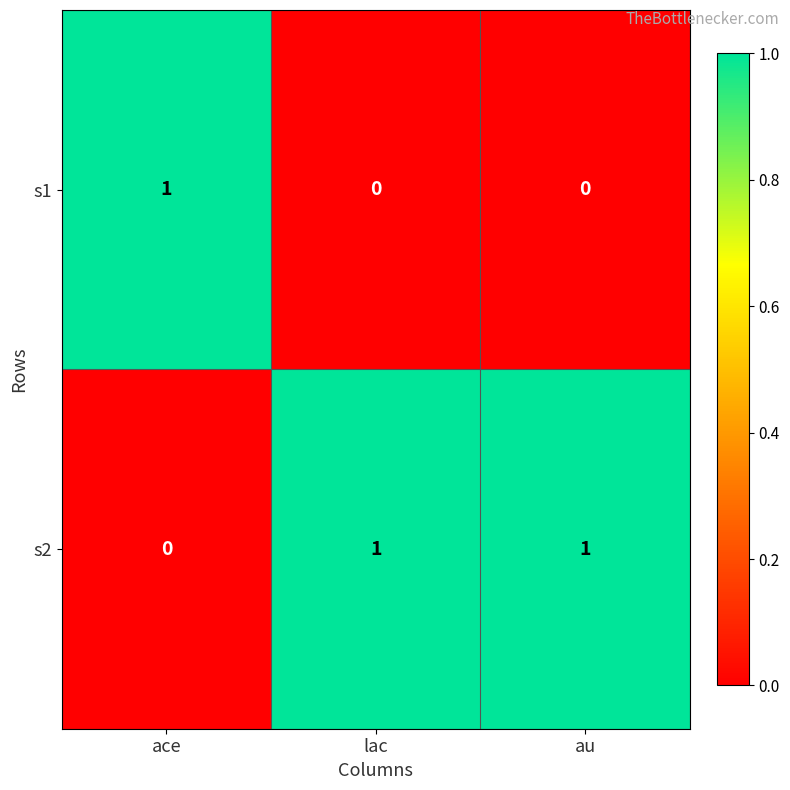

Reading left to right, what are all the values shown in this chart?

s1: ace=1	lac=0	au=0
s2: ace=0	lac=1	au=1